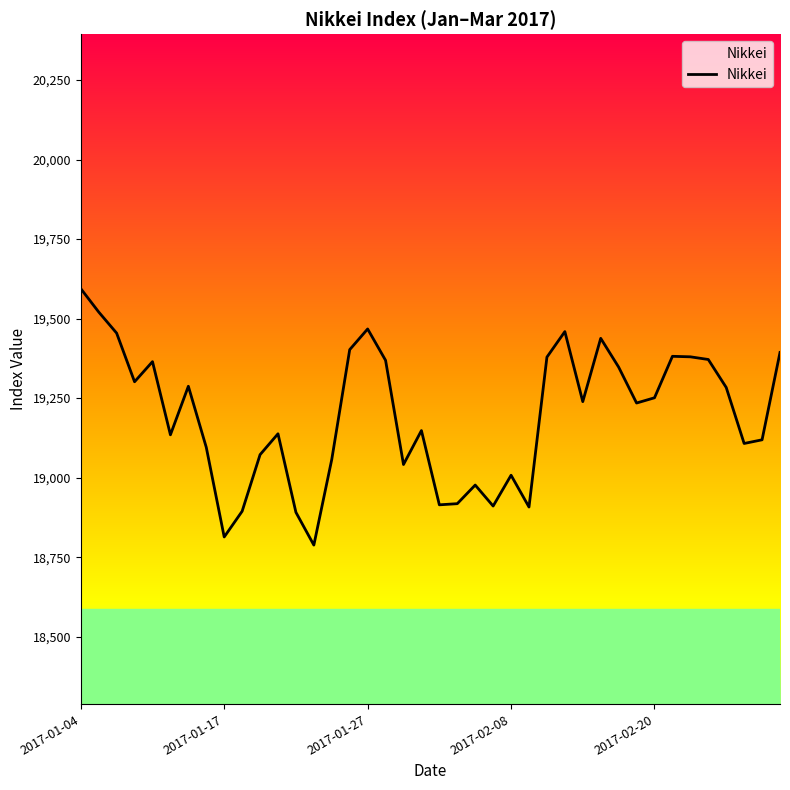

What is the difference between the maximum and minimum values?

806.2